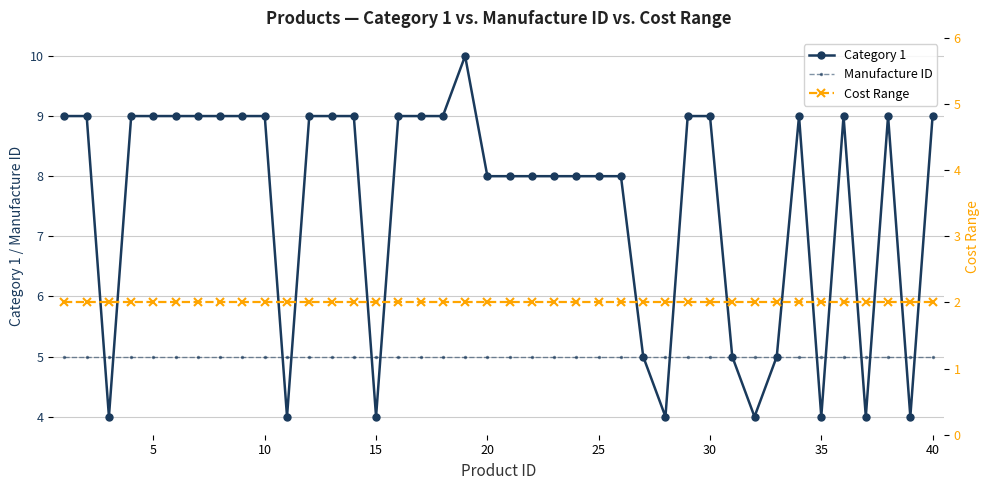

How many values in the Category 1 series are below 9?

18